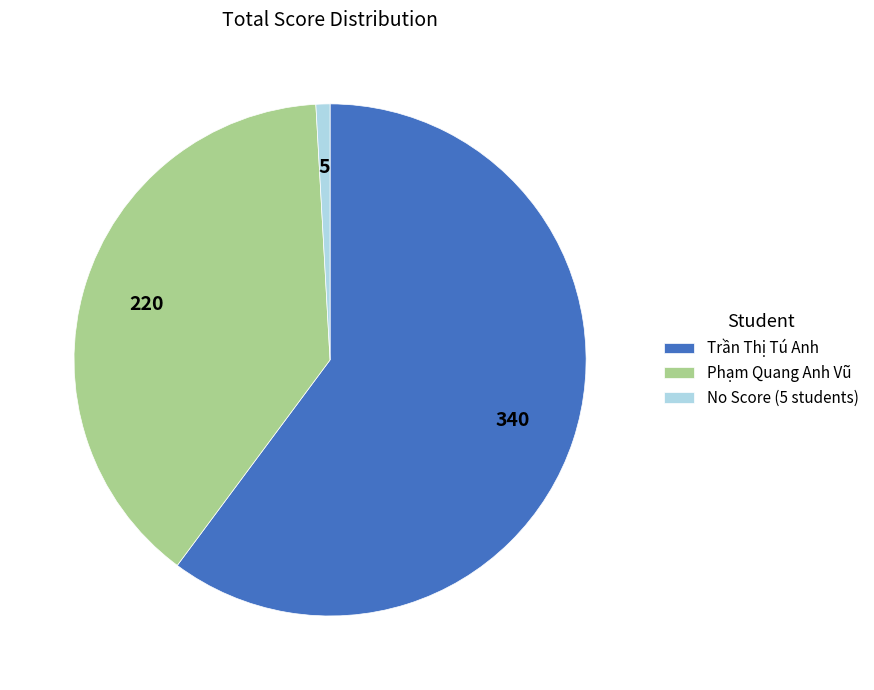

What is the smallest slice in the pie chart?

No Score (5 students)